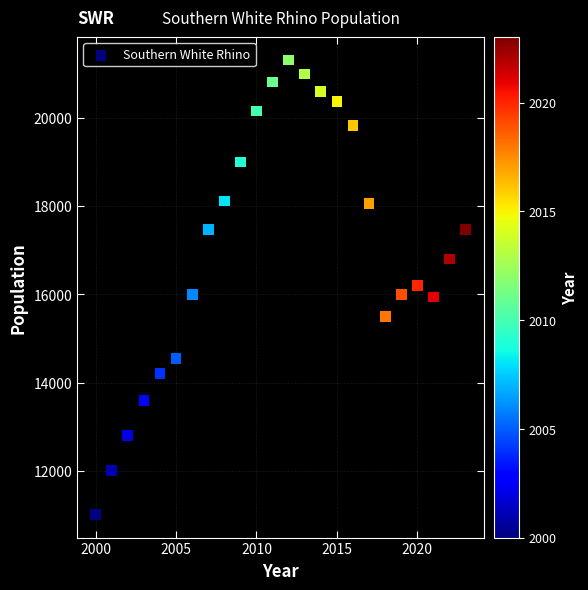

What is the range of Y values (max minus min)?

10316